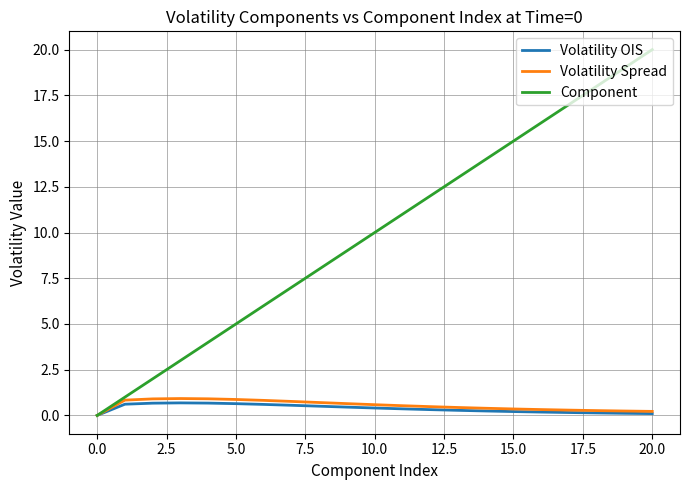

Which series has the largest range (max minus min)?

Component